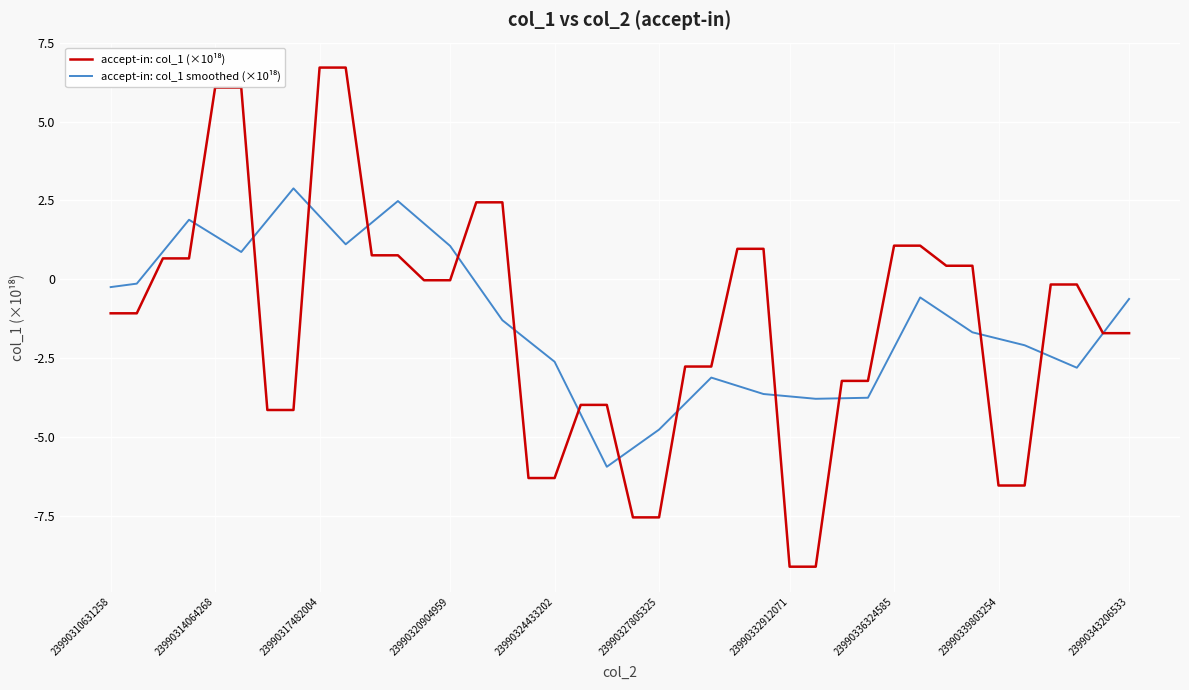

What is the maximum value shown in the chart?

6.7